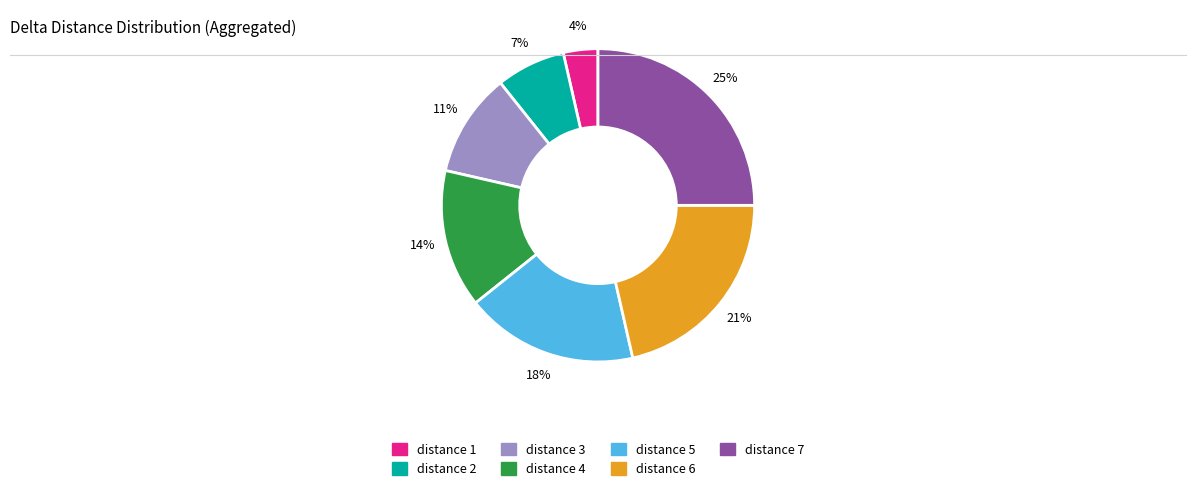

What percentage is the distance 4 slice, to the nearest percent?

14%